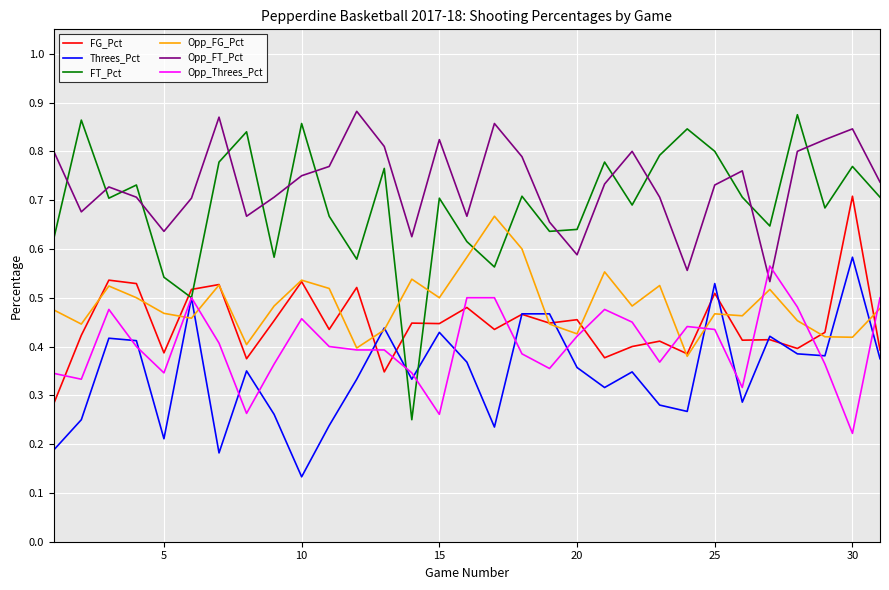

How many Opp_FG_Pct values are between 0 and 1?

31